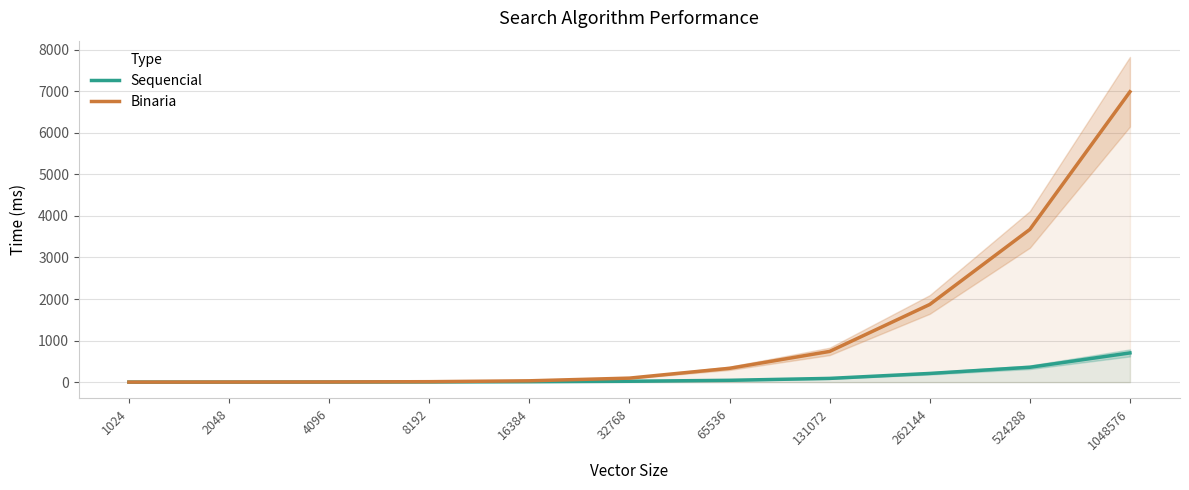

Which has a higher value, 131072 or 8192?

131072